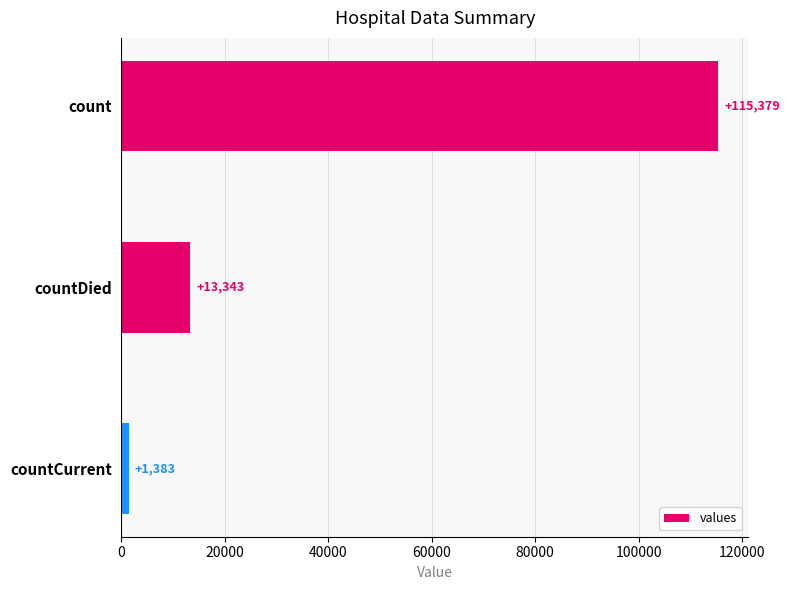

Reading top to bottom, transcribe all the data shown in this chart.

115379	13343	1383